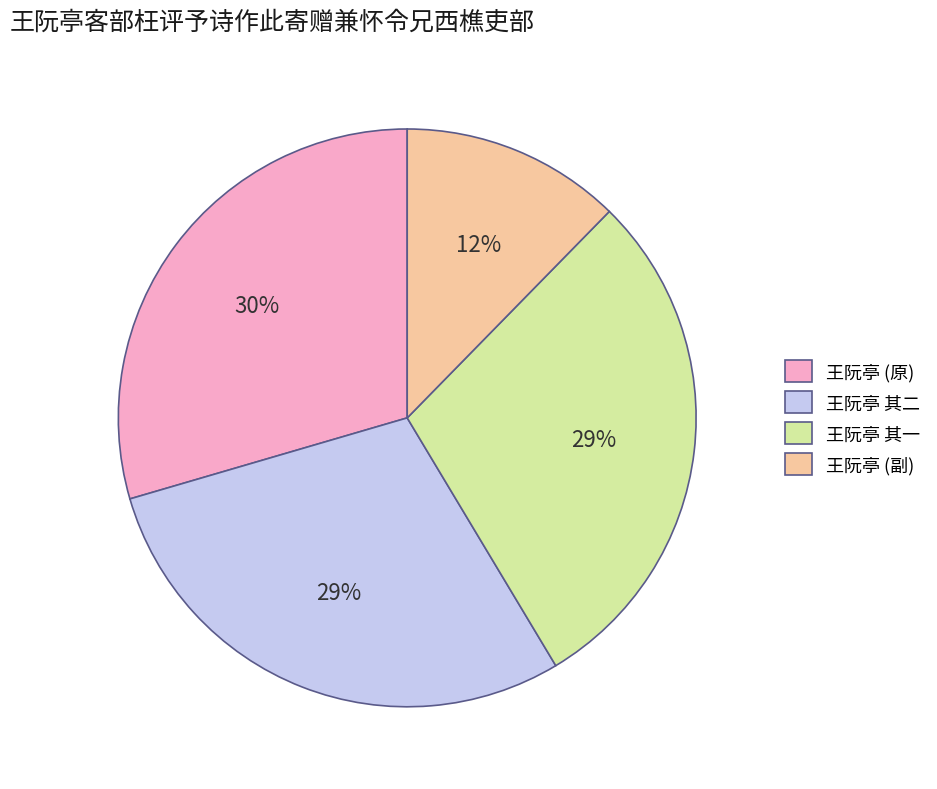

Is it true that 王阮亭 (副) is 21% of the pie?

False